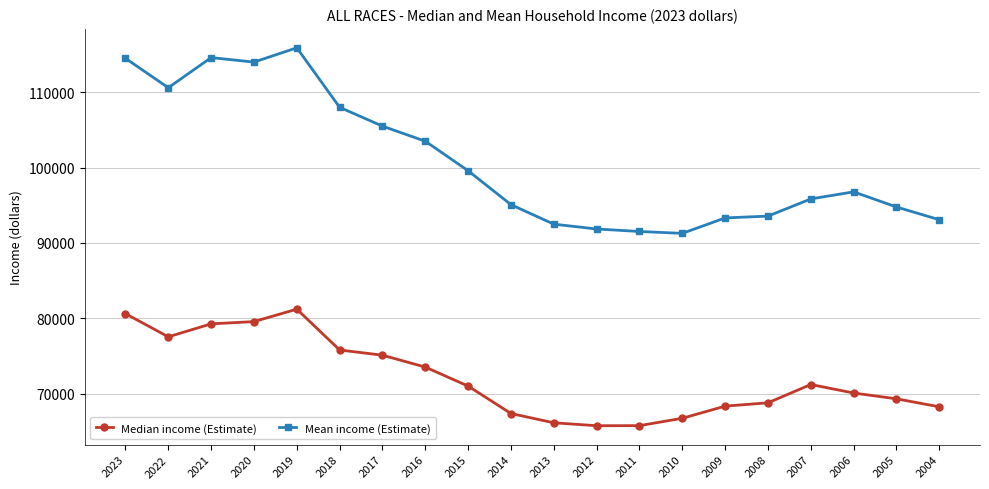

At which label does Median income (Estimate) reach its peak?

2019